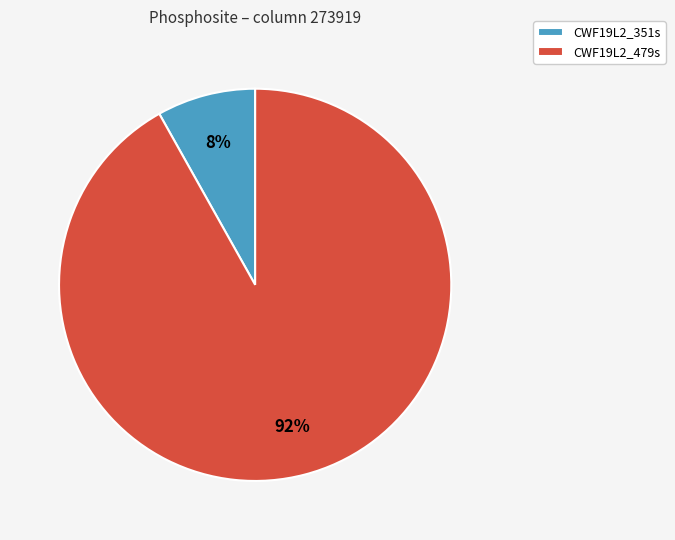

Is it true that CWF19L2_479s is 99% of the pie?

False